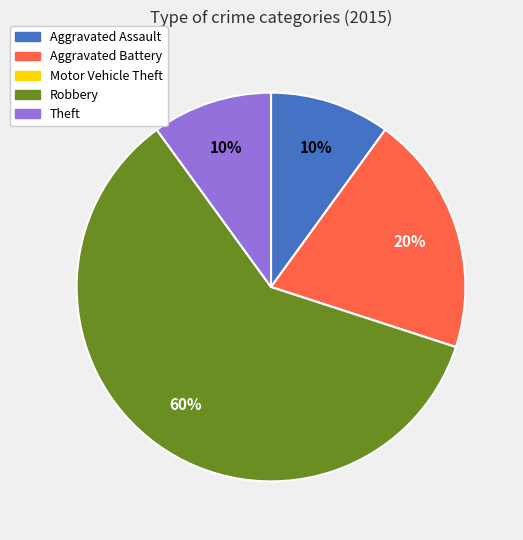

Do Robbery and Aggravated Assault together represent more than half of the pie?

Yes